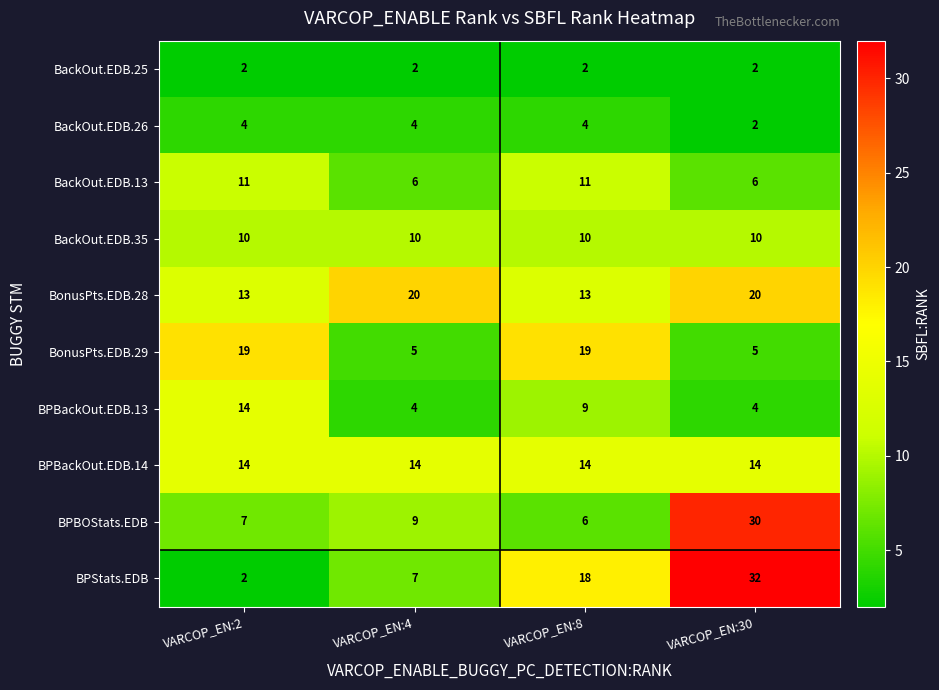

Count the BPStats.EDB values in the range 7 to 32.

3